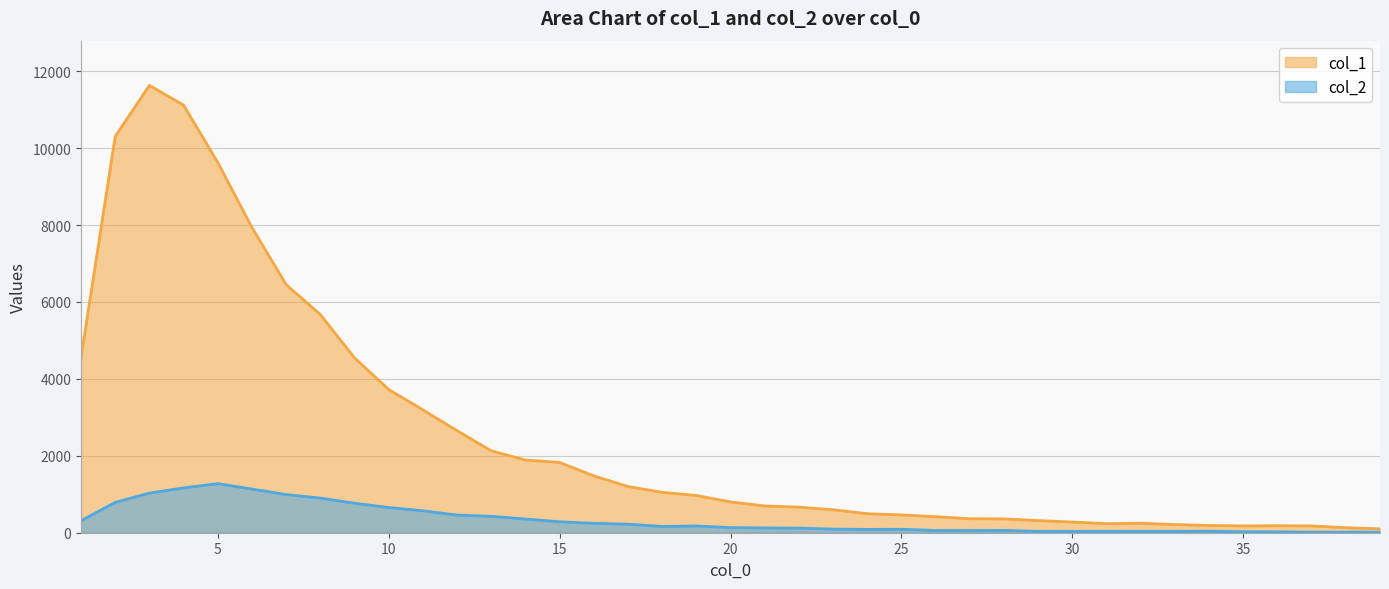

What is the smallest value displayed?

15